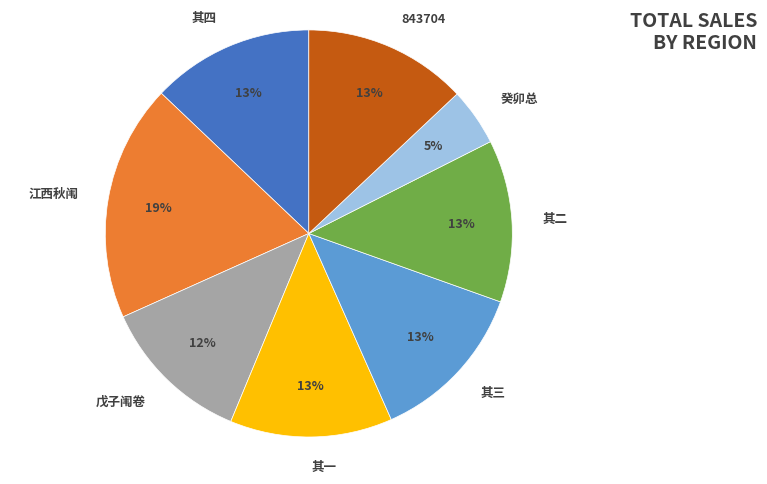

Is there a majority slice in this chart?

No